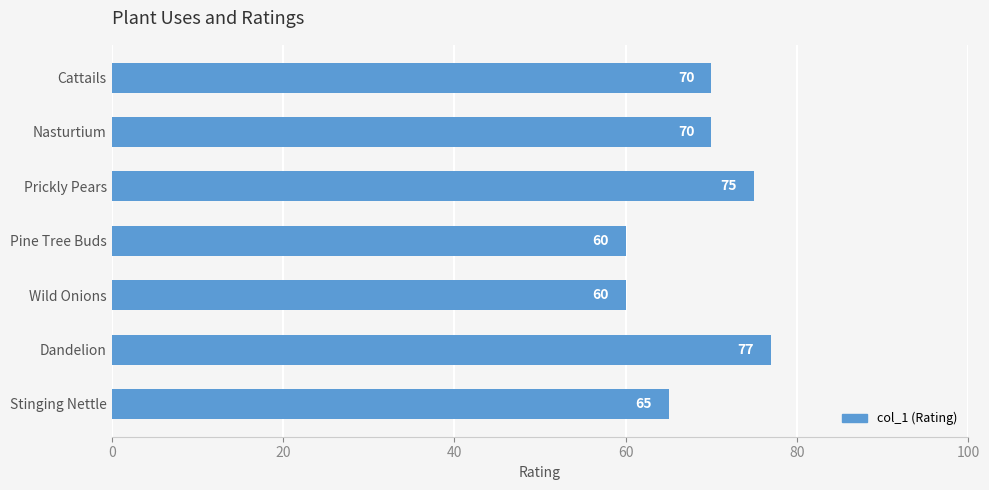

How many values are between 60 and 75?

6